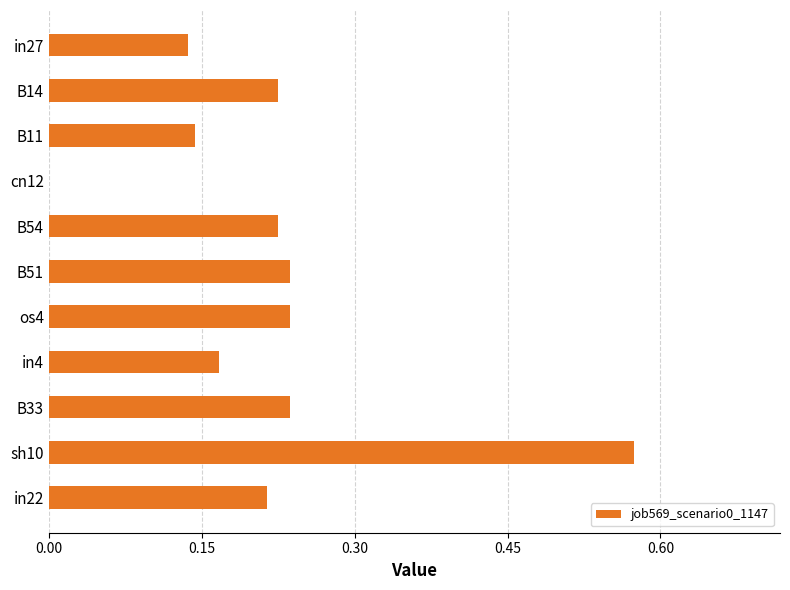

Are the bars grouped side by side (vs. stacked)?

No